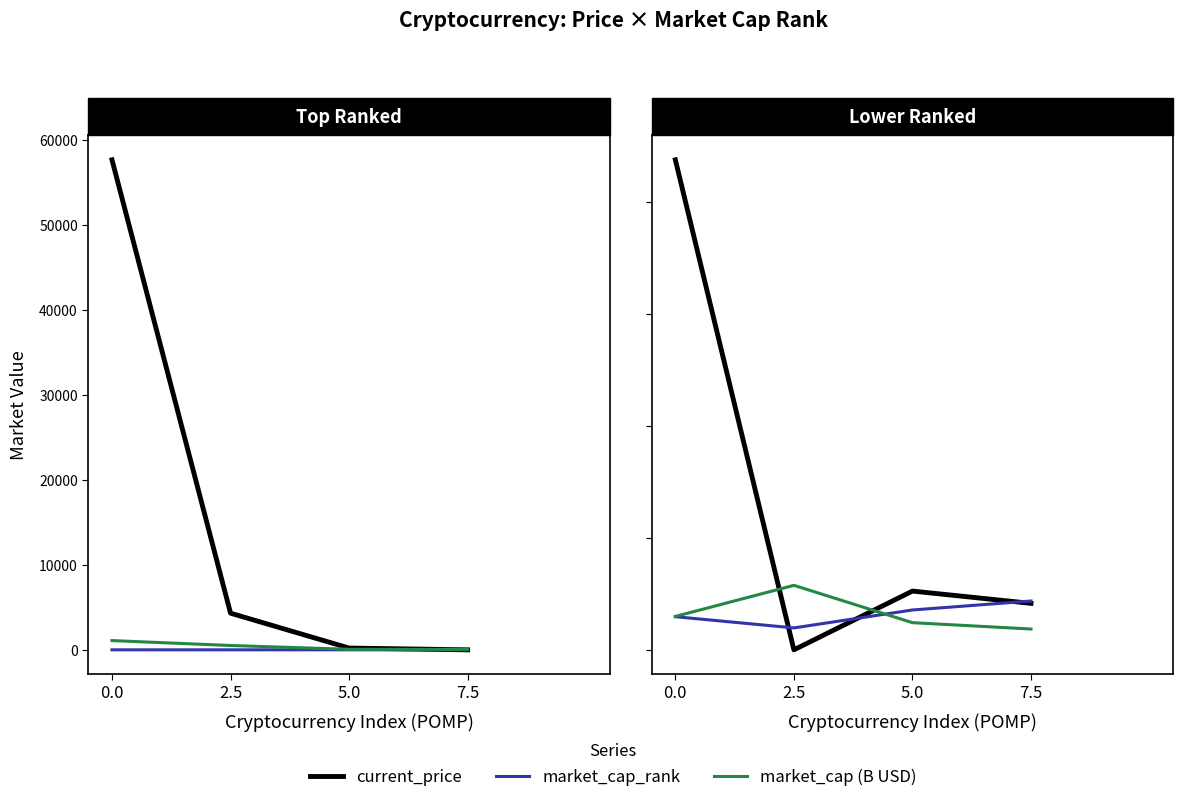

What is the difference between the maximum and minimum values in the current_price series?

218.6